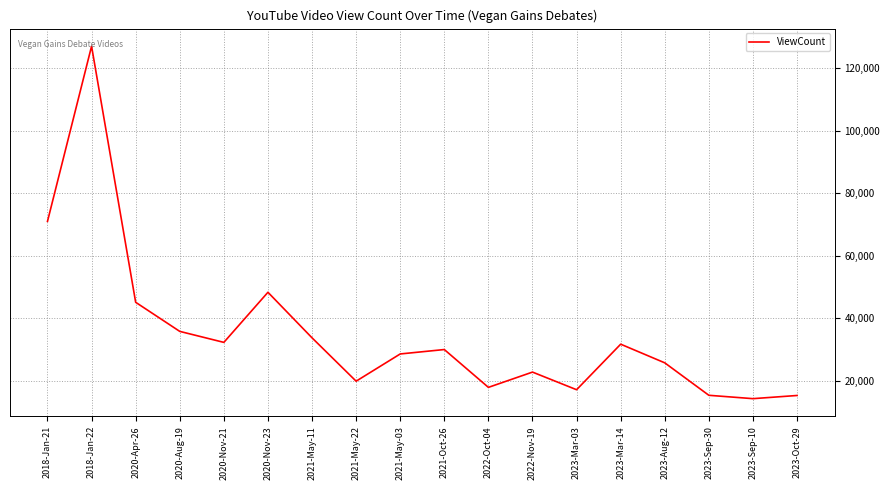

What is the sum of the values at 2021-May-11 and 2023-Sep-30?

49010